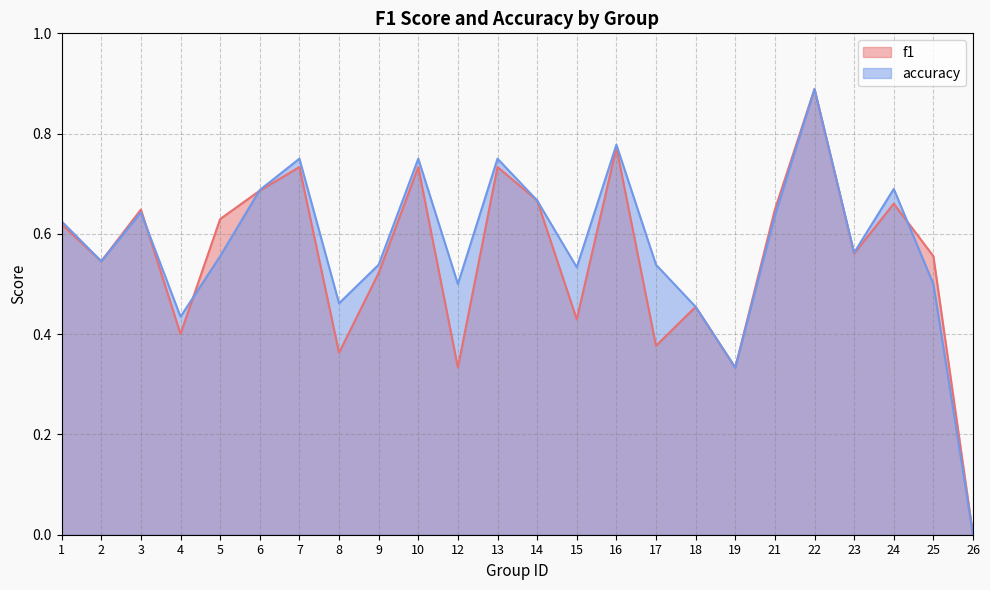

How many interior local peaks does the f1 series have?

8